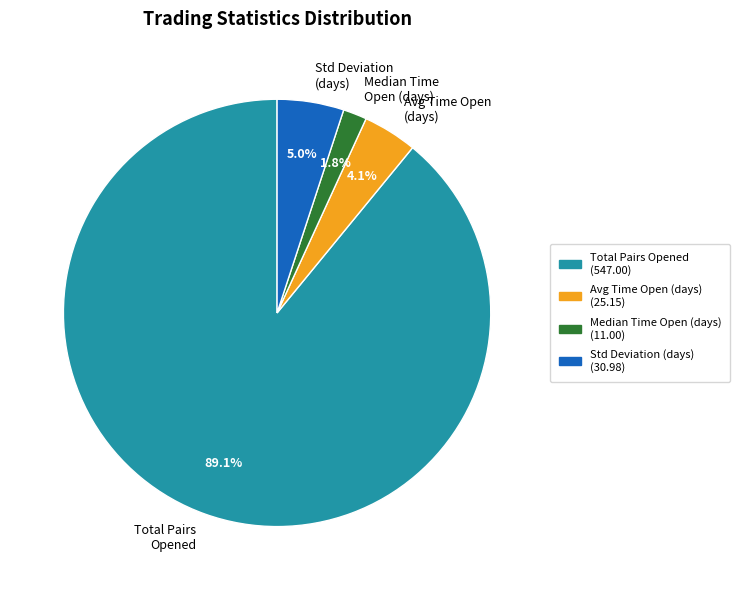

Do Total Pairs Opened and Median Time Open (days) together represent more than half of the pie?

Yes